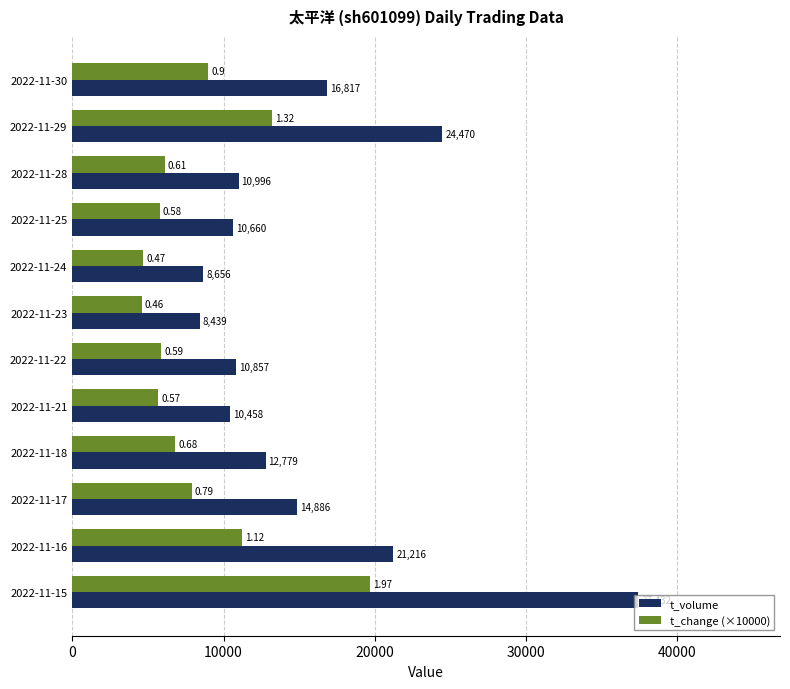

What is the difference between the maximum and minimum values in the t_volume series?

28993.0